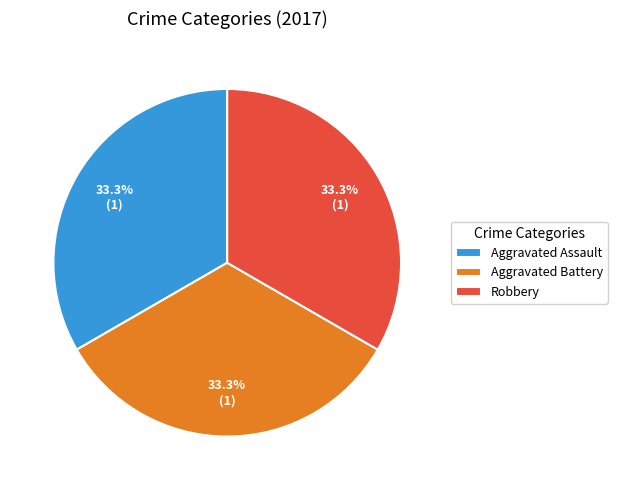

Approximately how many times larger is the value at Aggravated Assault compared to Aggravated Battery?

1.0